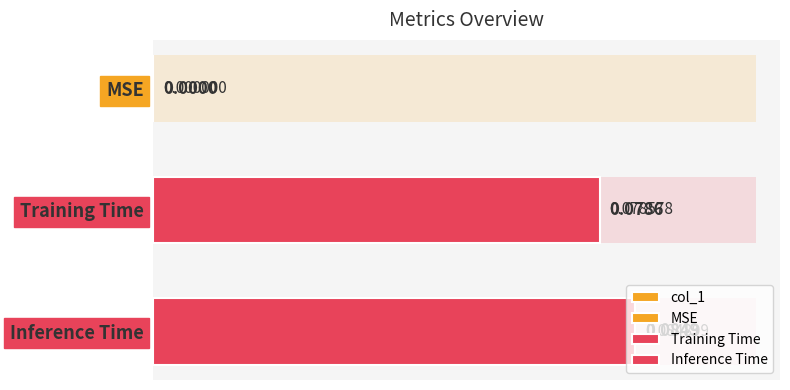

What is the sum of the values at 0.00 and 0.04?

0.1